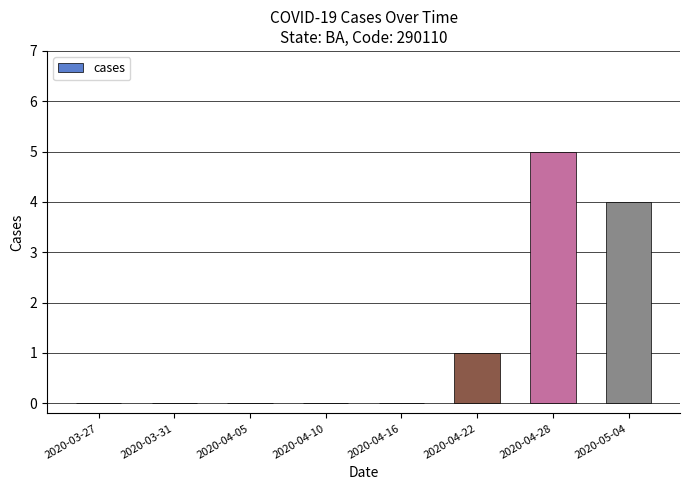

Which label corresponds to the largest value in the chart?

2020-04-28